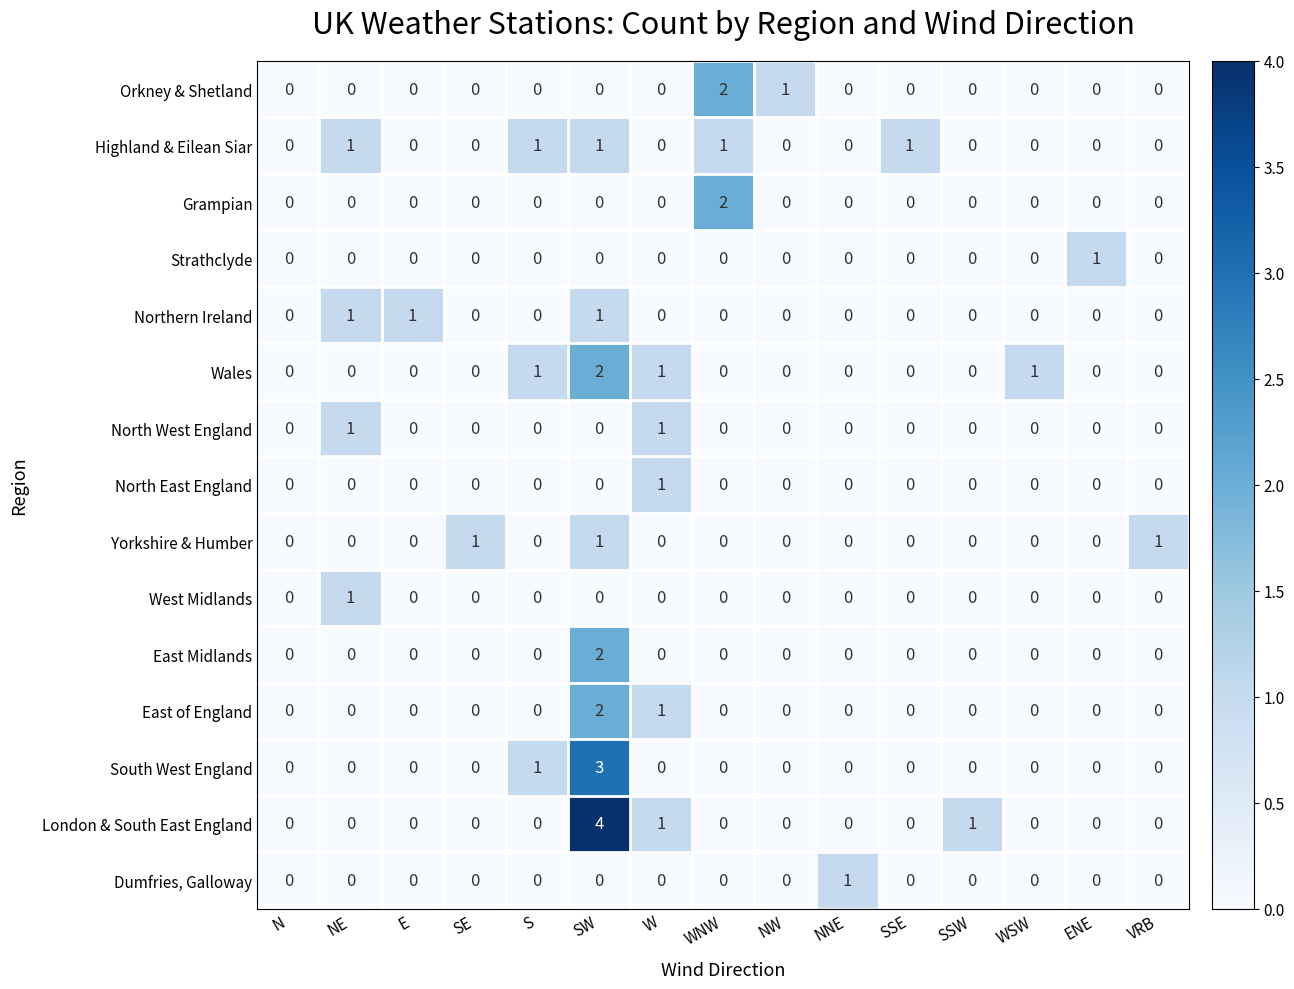

What is the sum of all Yorkshire & Humber values?

3